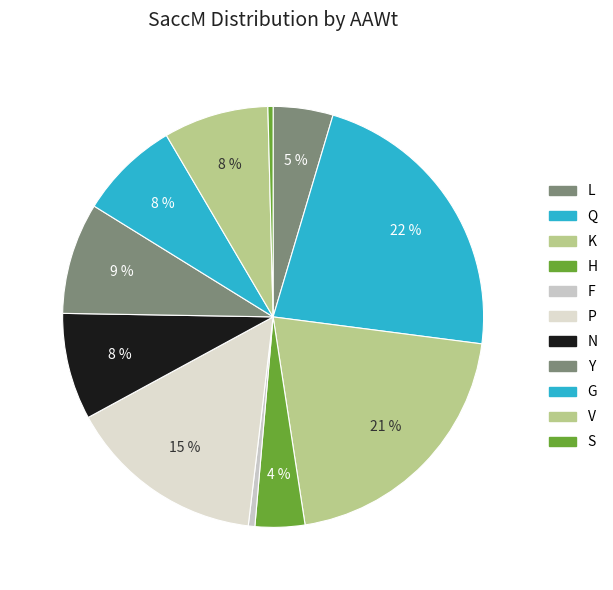

Which slice is the smallest?

S